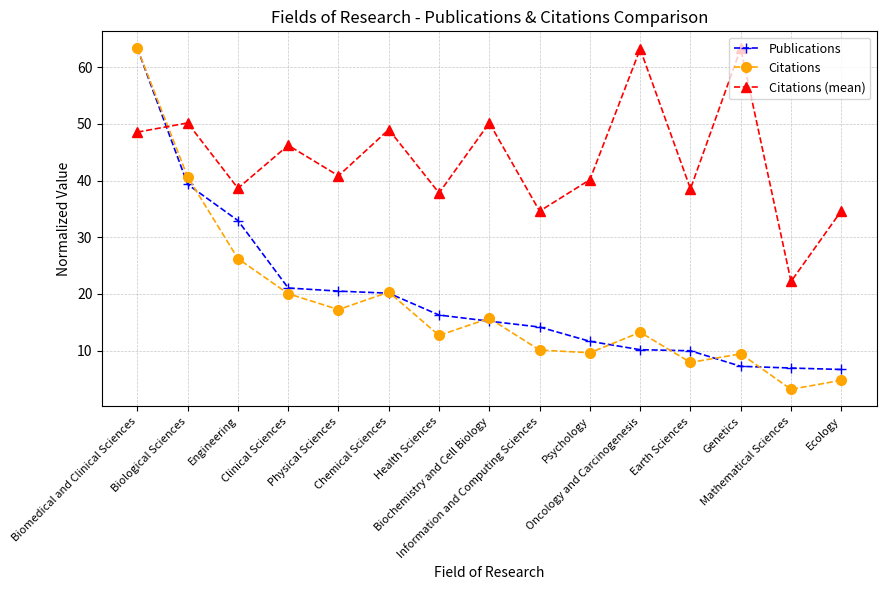

Which category has the highest value in the Publications series?

Biomedical and Clinical Sciences